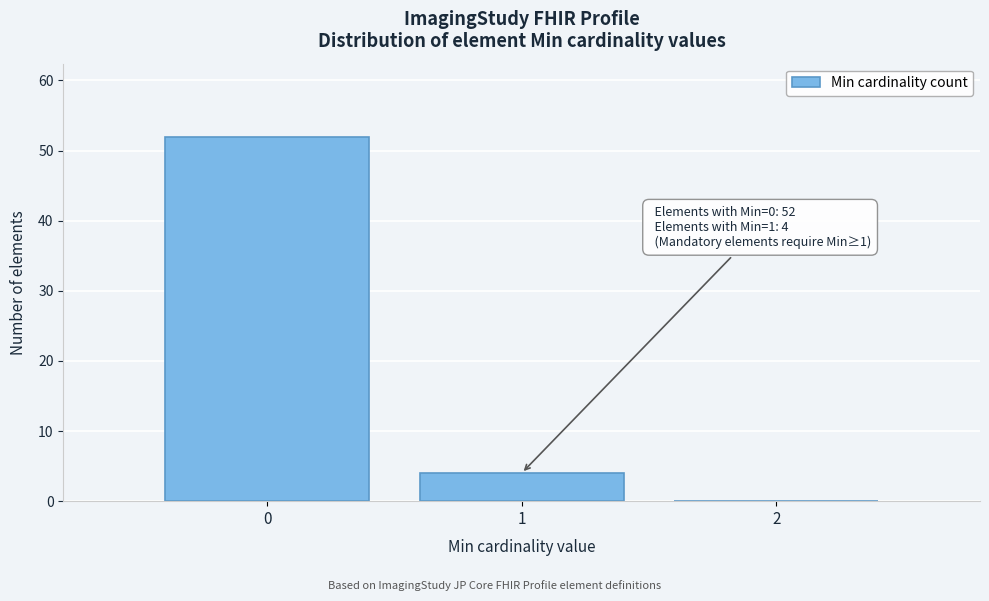

Which range on the x-axis has the tallest bar?

-0.5 to 0.5